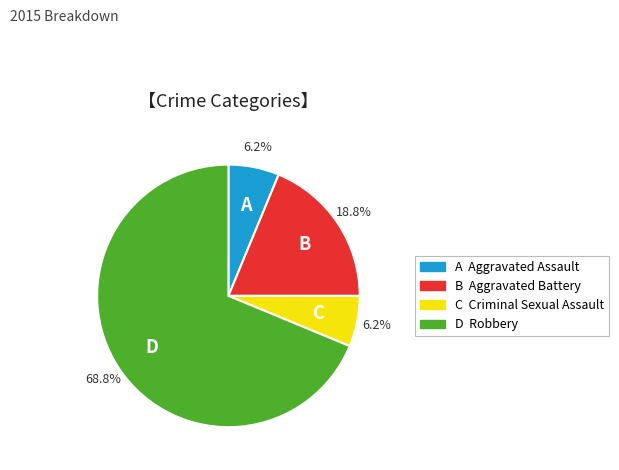

Does any single category account for the majority?

Yes